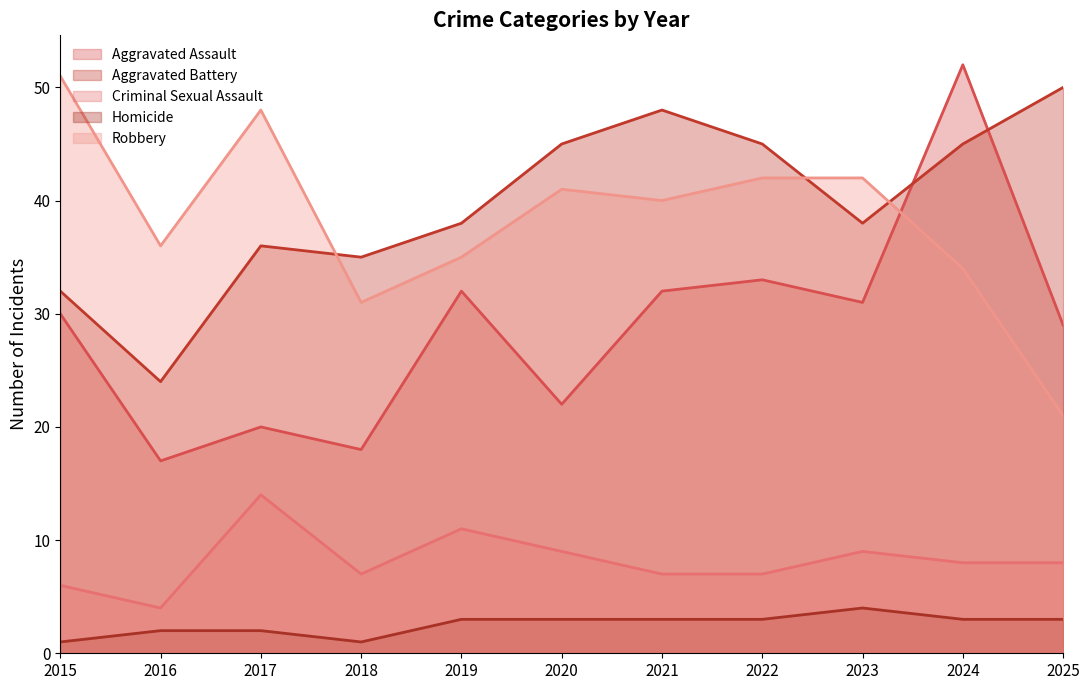

Reading right to left, what are all the values shown in this chart?

Aggravated Assault: 29	52	31	33	32	22	32	18	20	17	30
Aggravated Battery: 50	45	38	45	48	45	38	35	36	24	32
Criminal Sexual Assault: 8	8	9	7	7	9	11	7	14	4	6
Homicide: 3	3	4	3	3	3	3	1	2	2	1
Robbery: 21	34	42	42	40	41	35	31	48	36	51